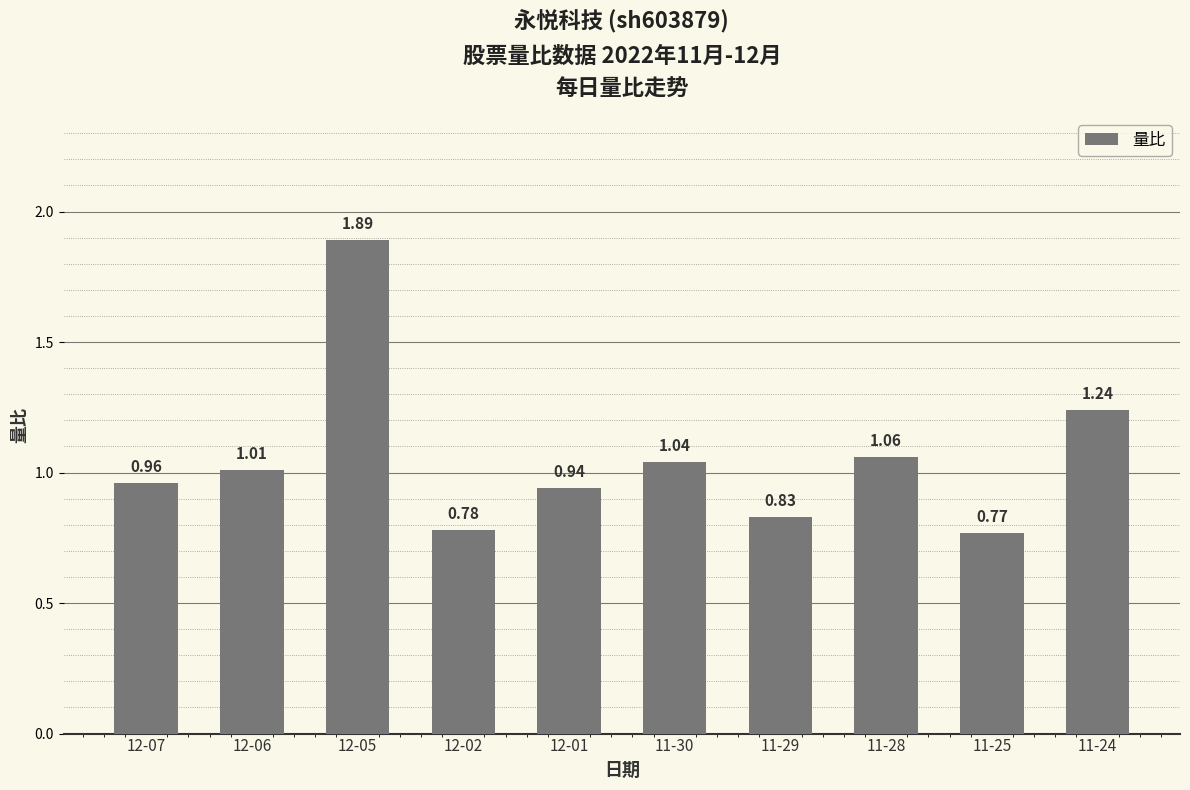

Which has a higher value, 12-05 or 11-24?

12-05